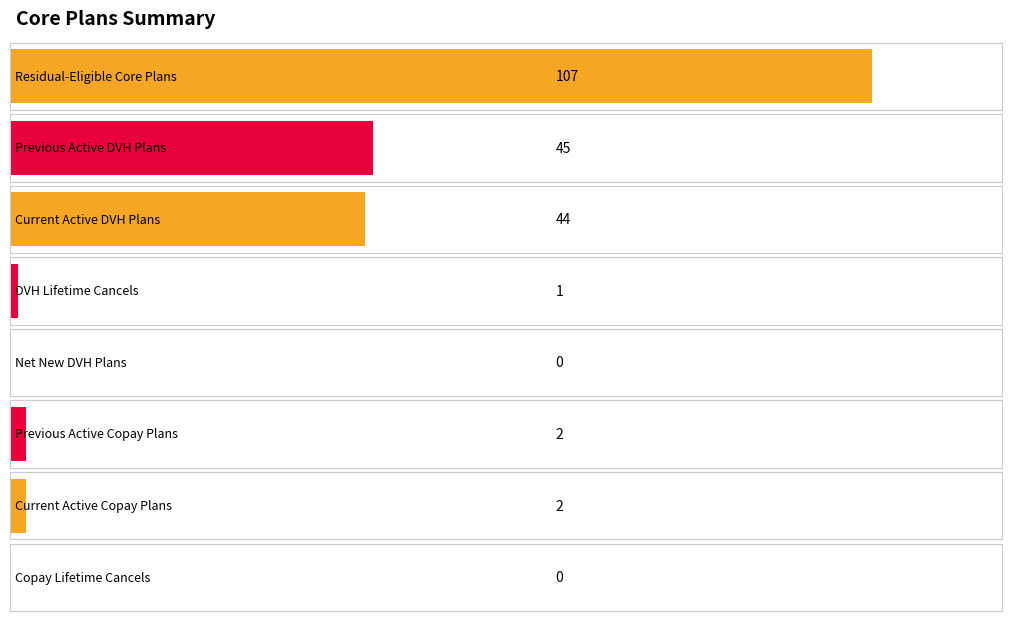

List the labels in order of value, largest first.

Residual-Eligible Core Plans, Previous Active DVH Plans, Current Active DVH Plans, Previous Active Copay Plans, Current Active Copay Plans, DVH Lifetime Cancels, Net New DVH Plans, Copay Lifetime Cancels